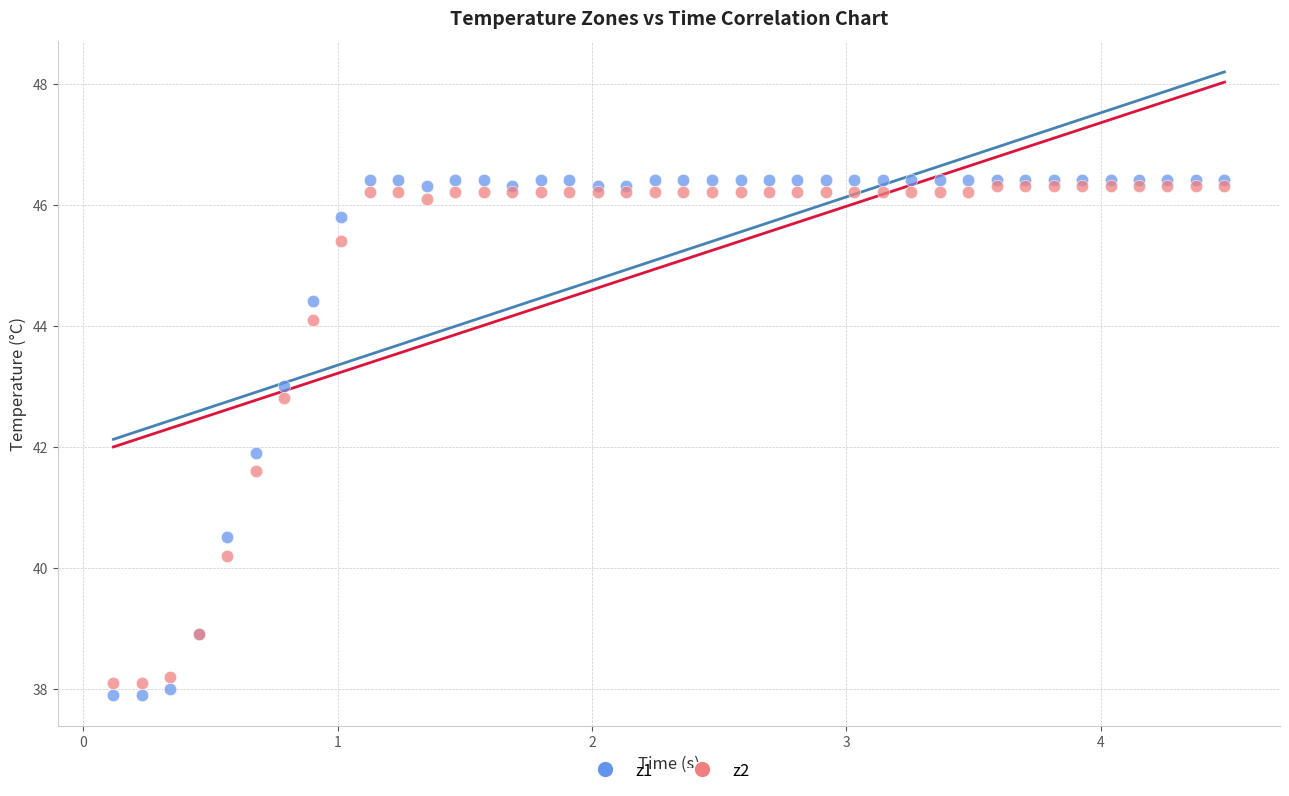

What are all the series names shown in the legend?

z1, z2